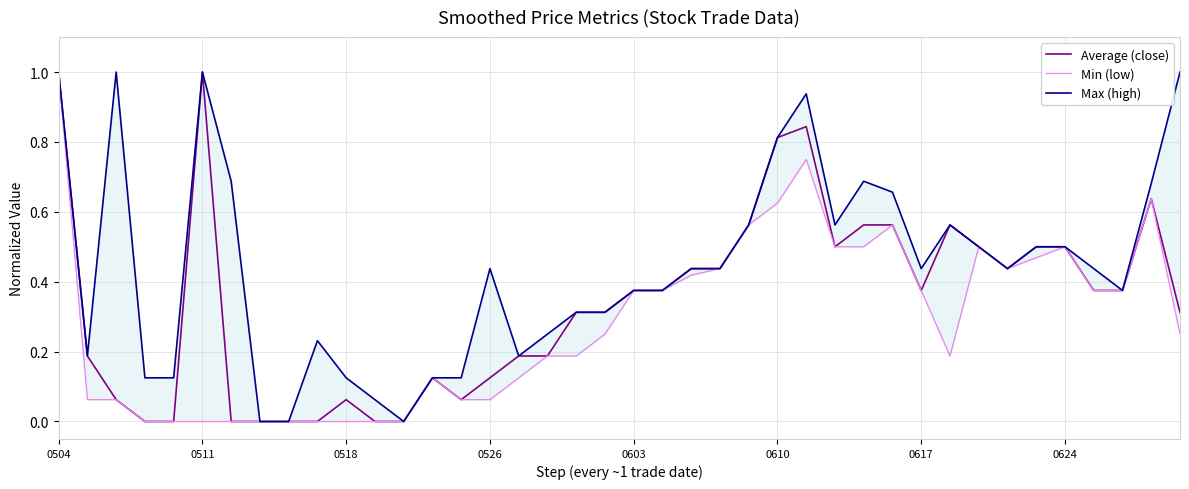

At which category does Average (close) reach its first local peak?

0511